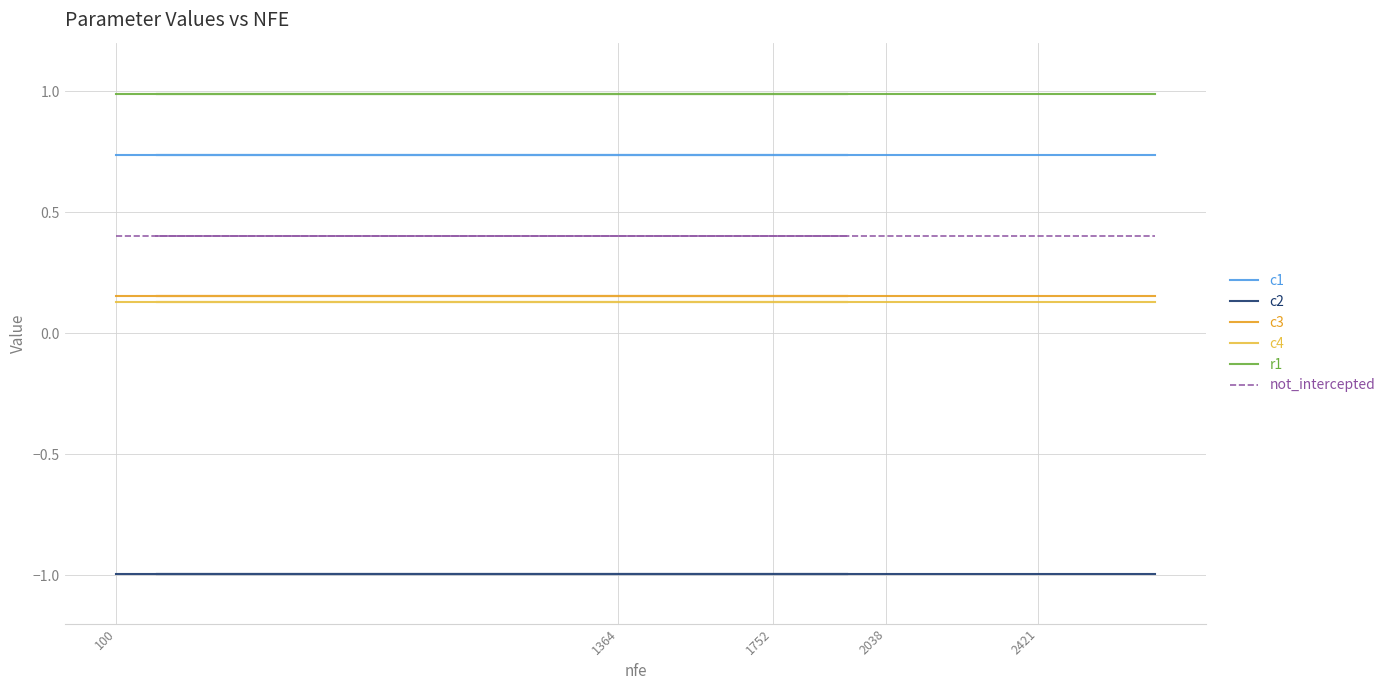

What is the value of the r1 point at the 17th from the left?

1.0